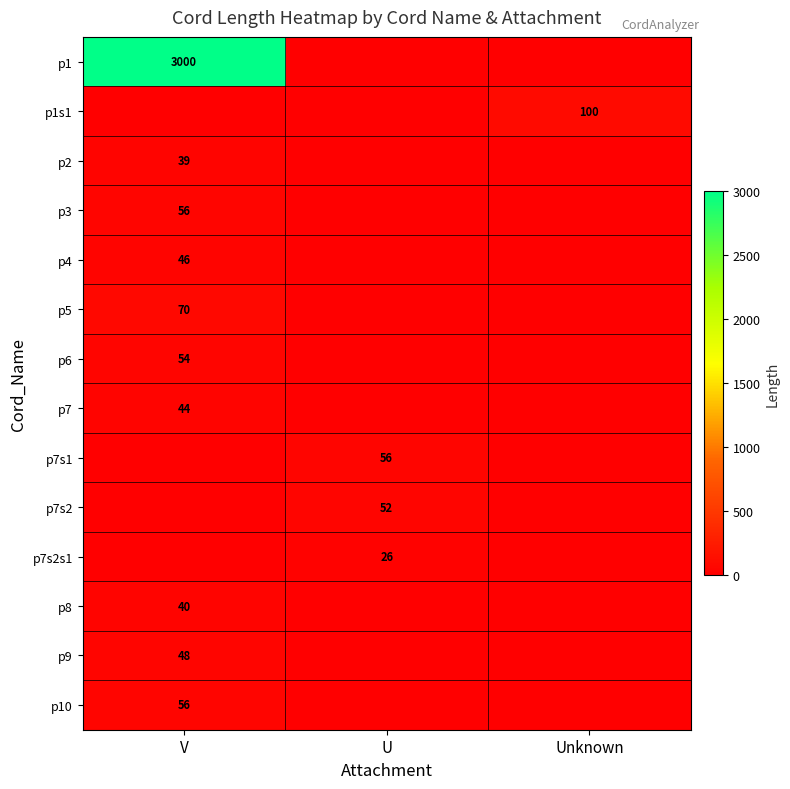

Which has a higher value, U or V?

V